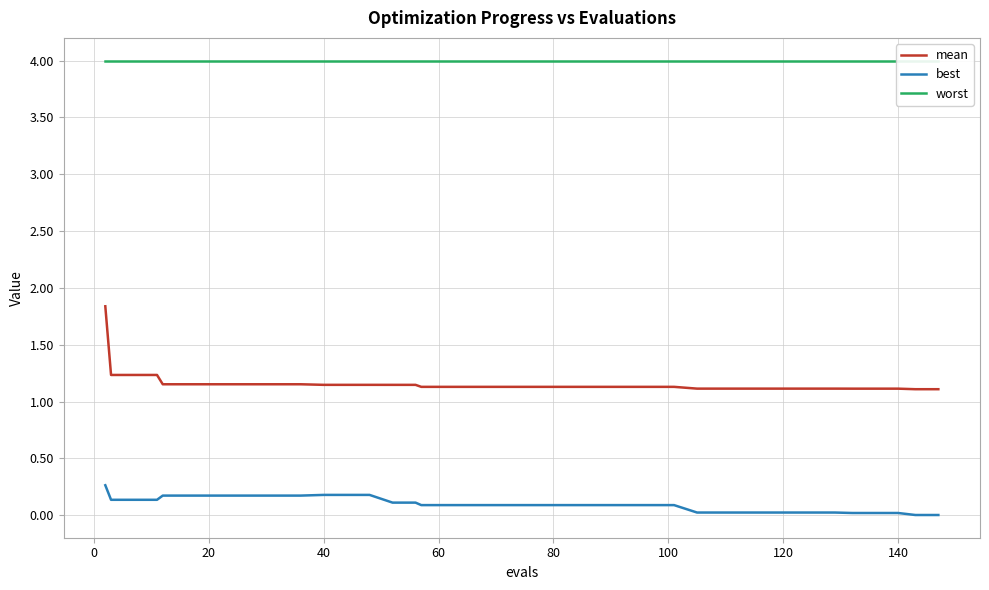

How many lines are shown in the chart?

3